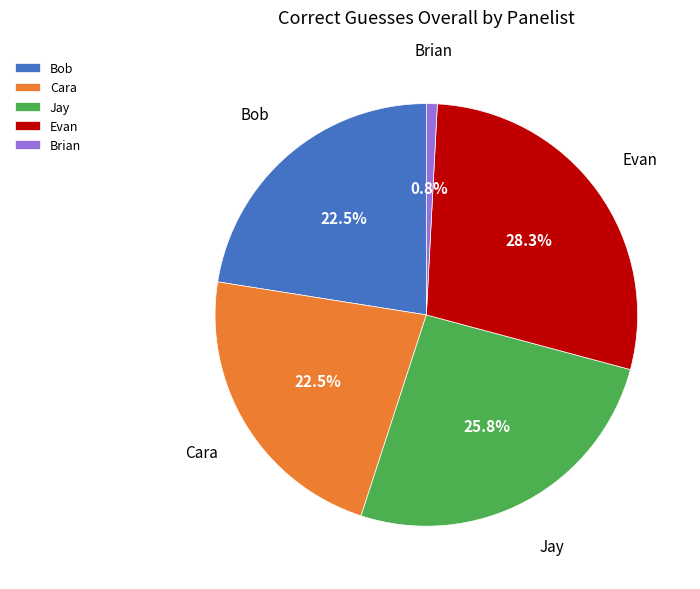

True or false: Bob accounts for 28% of the total.

False